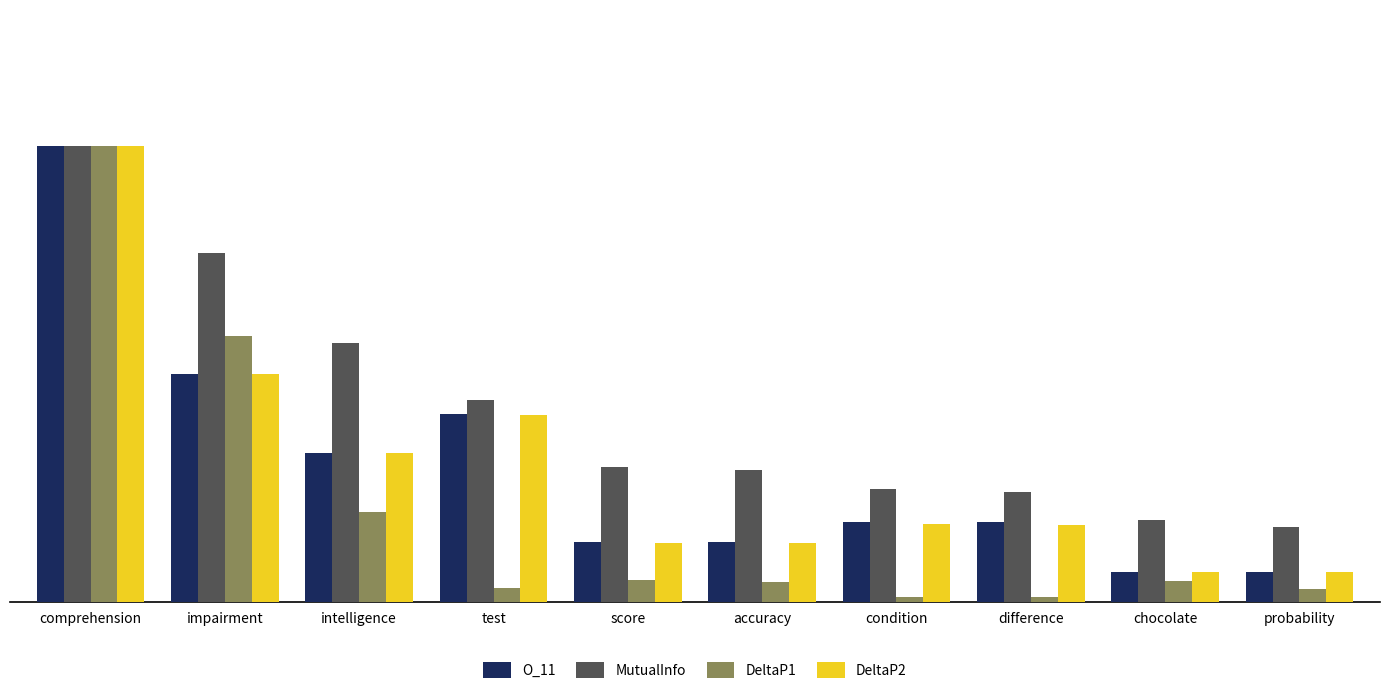

What is the difference between the second highest and minimum values in the DeltaP2 series?

2.2